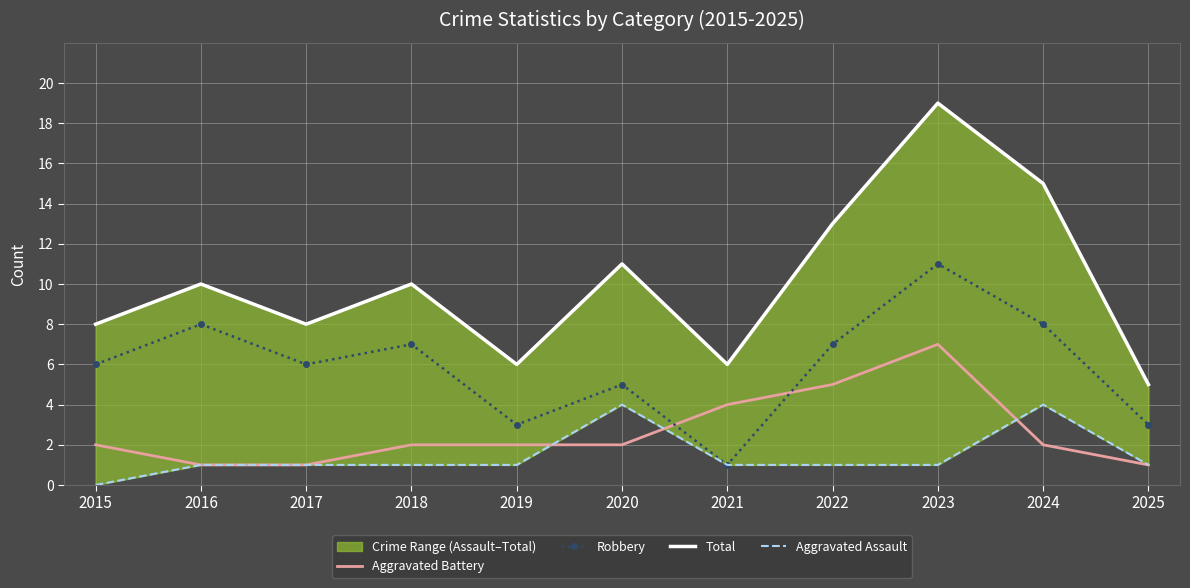

In Robbery, how many points are higher than both neighbors (excluding endpoints)?

4